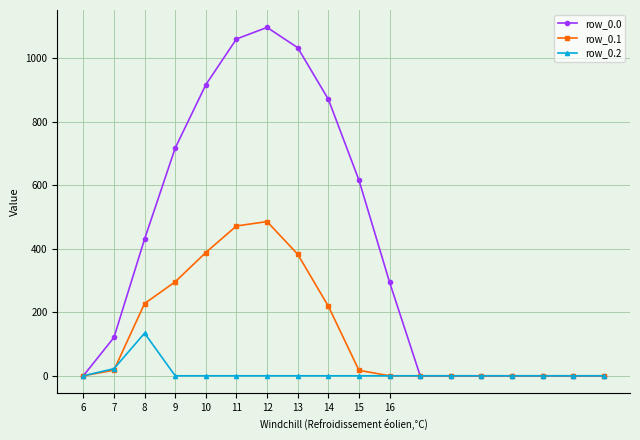

What is the maximum value for row_0.0?

1096.7